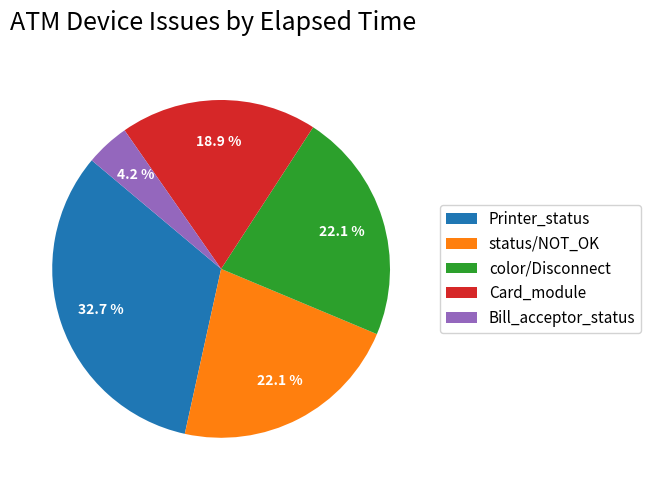

What percentage is NOT represented by Bill_acceptor_status?

95.8%